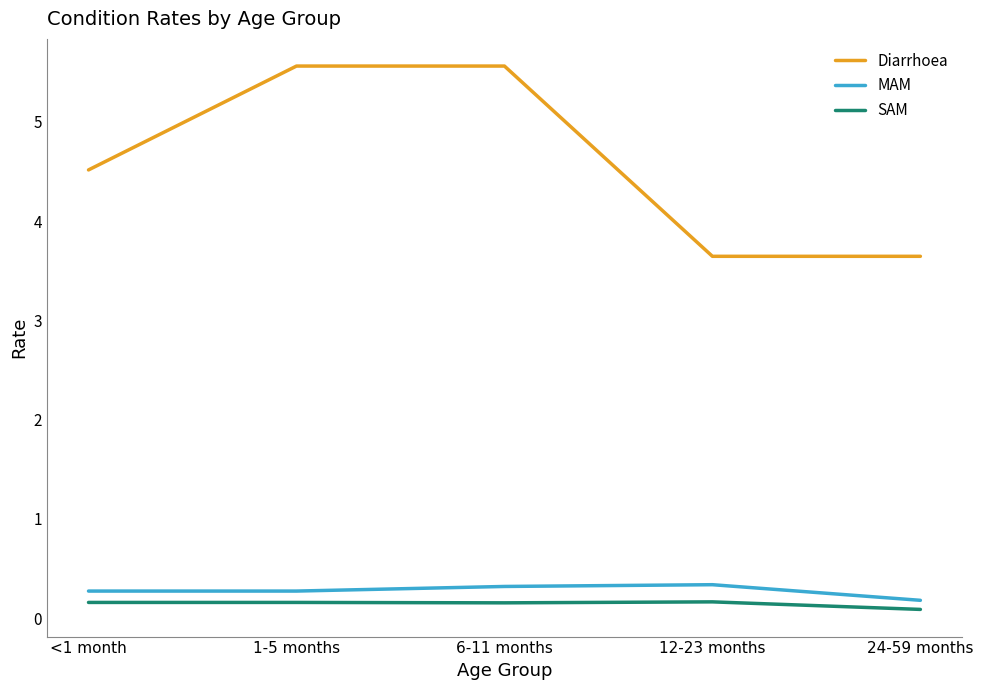

How many series are shown in this chart?

3